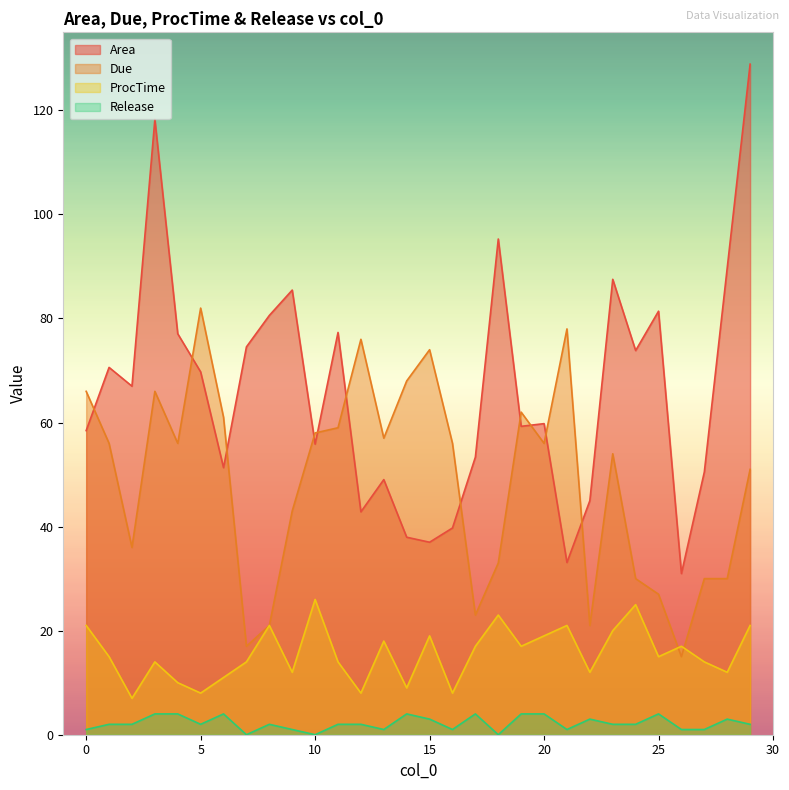

At how many categories does at least one series exceed 42?

29